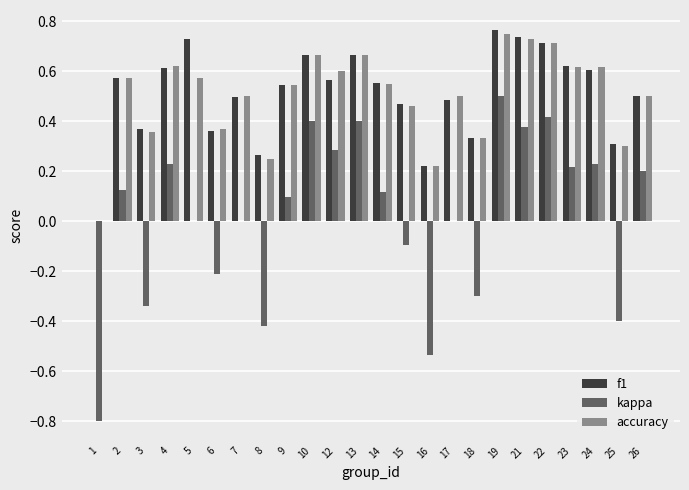

How many data points does each series have?

24